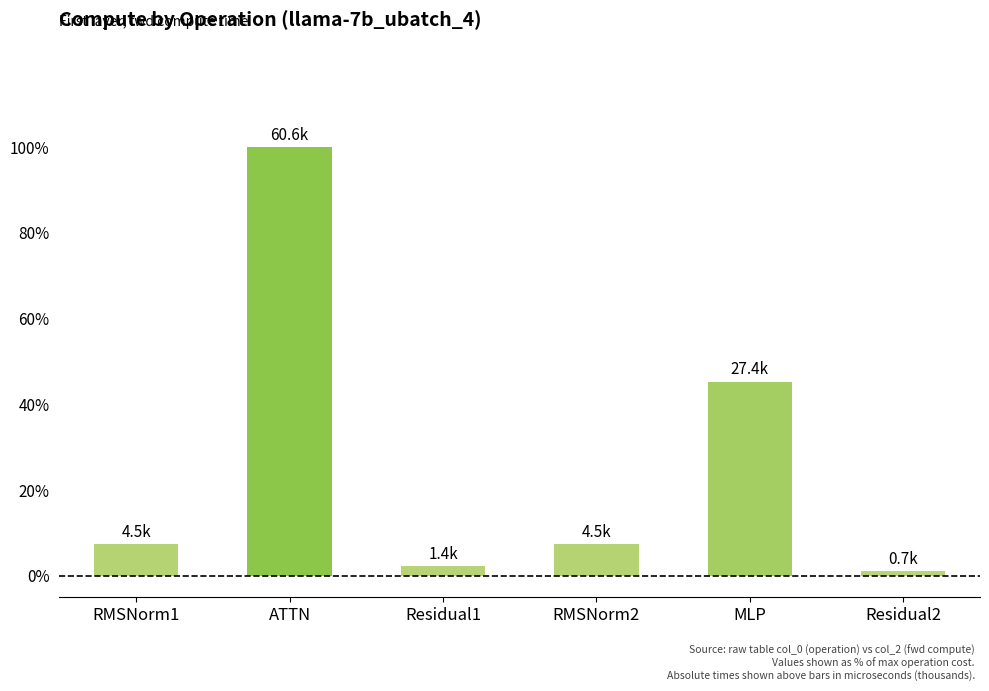

Count the number of categories in the chart.

6